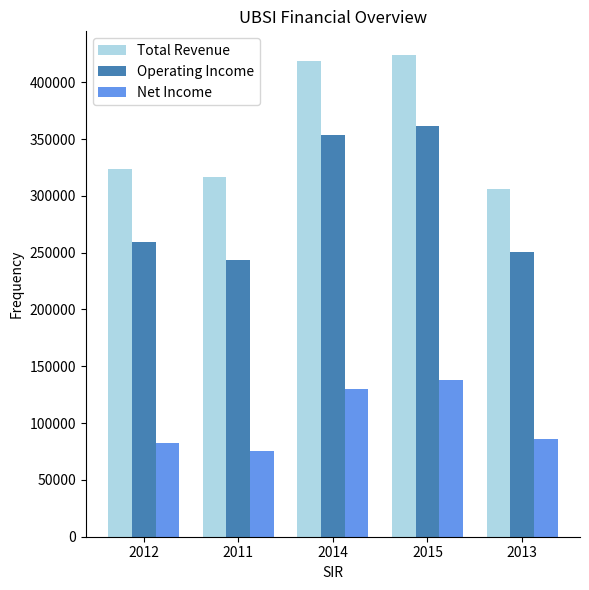

How many data points does each series have?

5